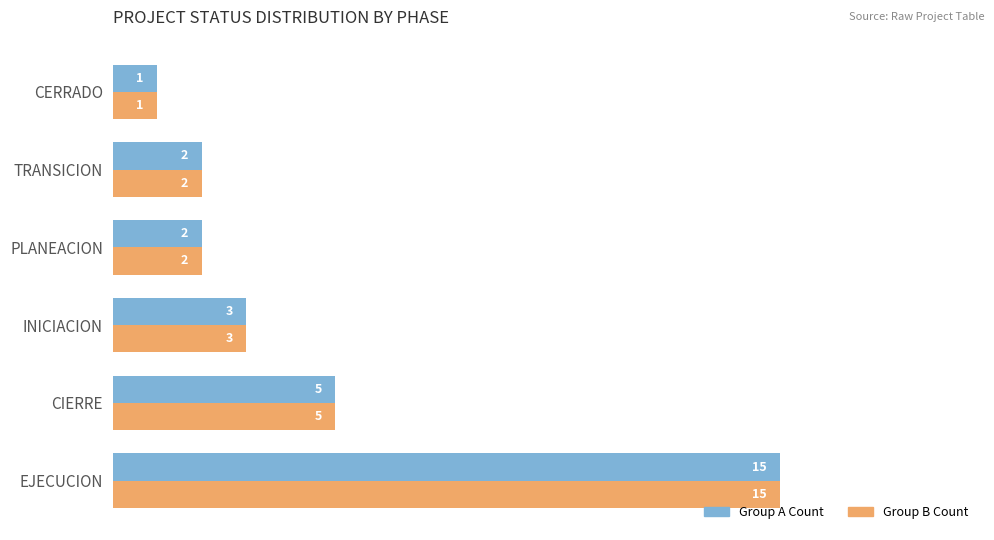

At which category is the sum across all series the highest?

EJECUCION